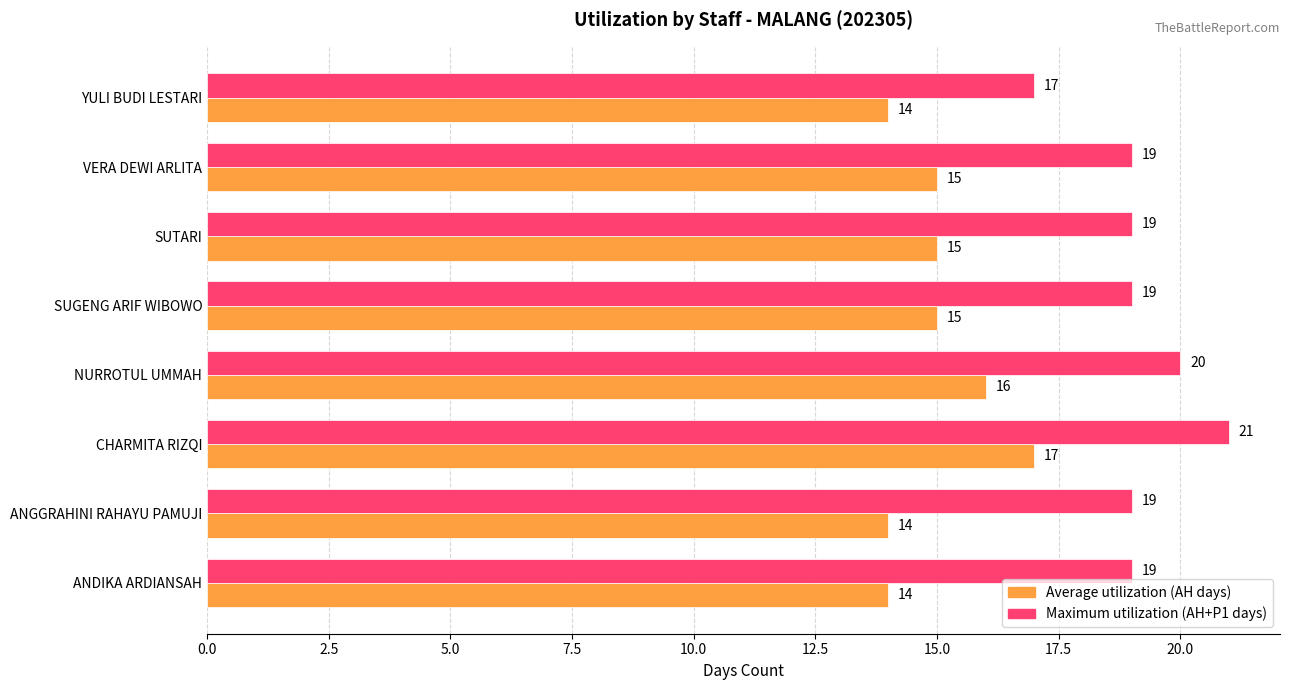

Between ANGGRAHINI RAHAYU PAMUJI and SUTARI, which series saw the biggest shift?

Average utilization (AH days)